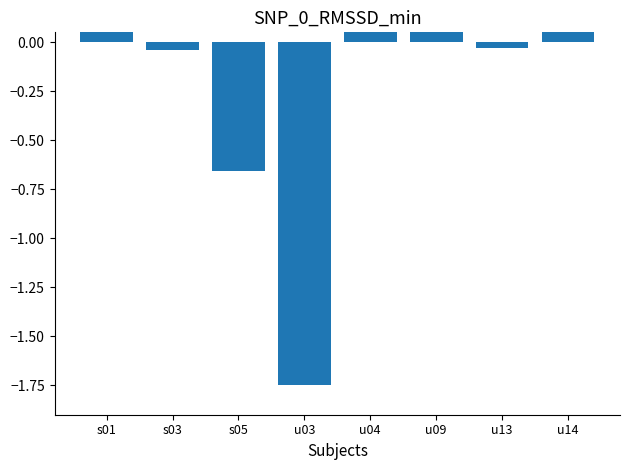

How many bars are there in total?

8